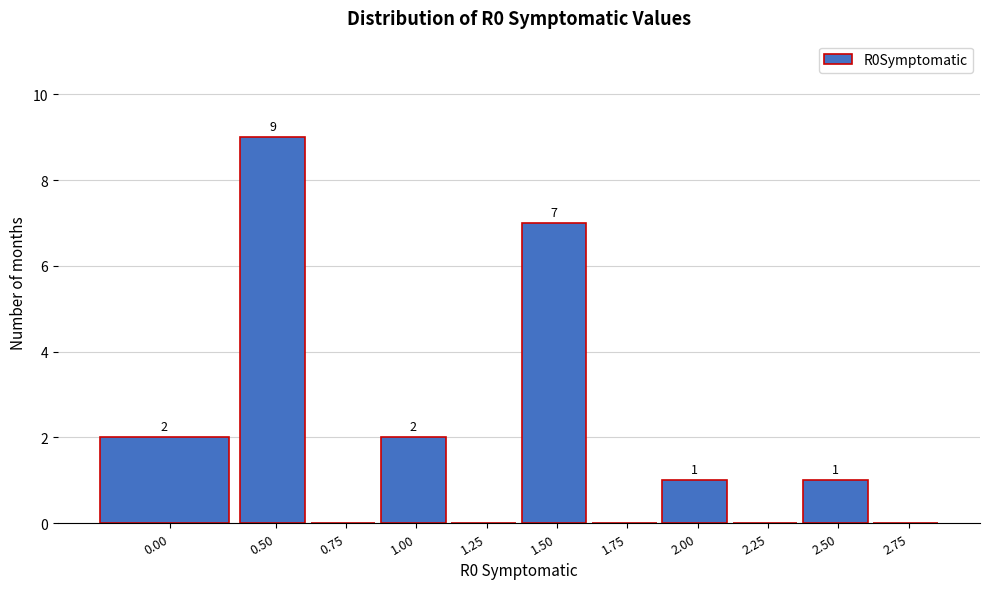

Reading left to right, what are all the values shown in this chart?

0.00=2	0.50=9	0.75=0	1.00=2	1.25=0	1.50=7	1.75=0	2.00=1	2.25=0	2.50=1	2.75=0